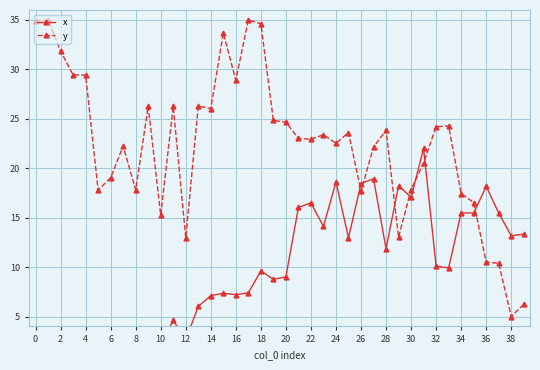

Which category has the lowest value in the y series?

38